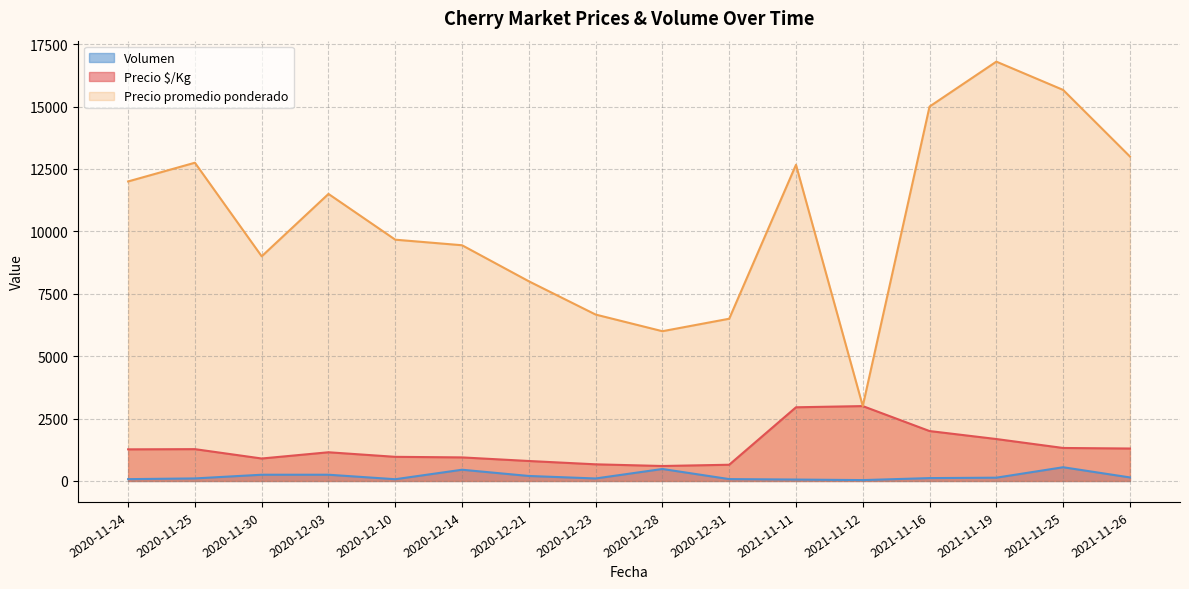

Does the chart display data point markers on the line(s)?

No